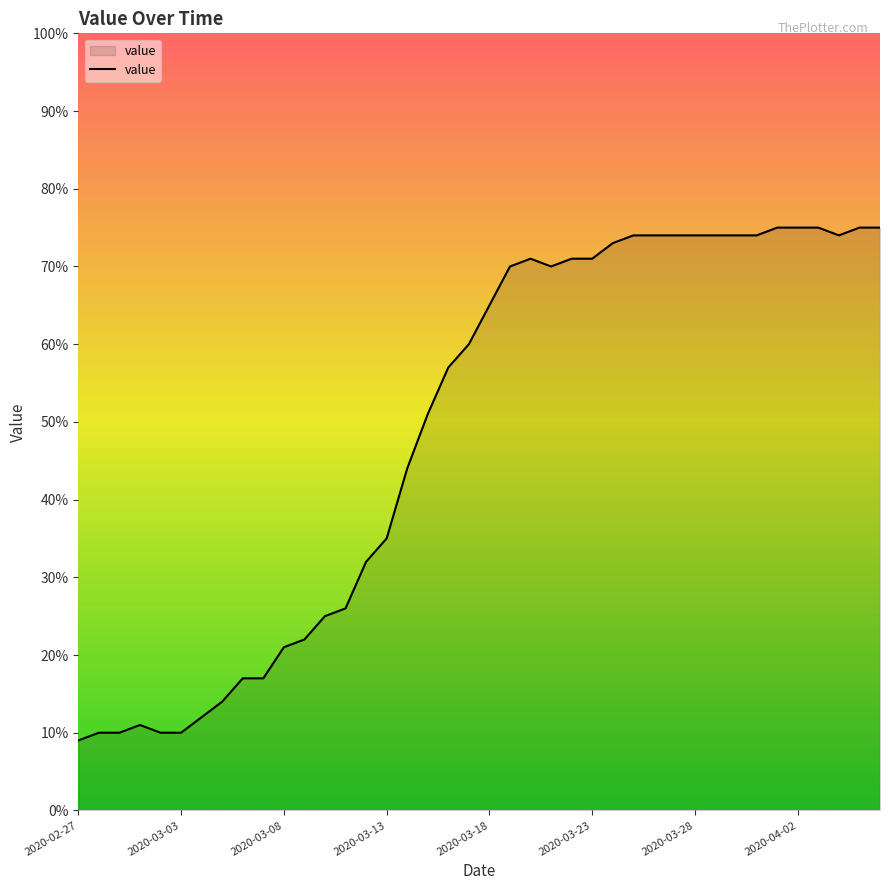

How many lines are shown in the chart?

1